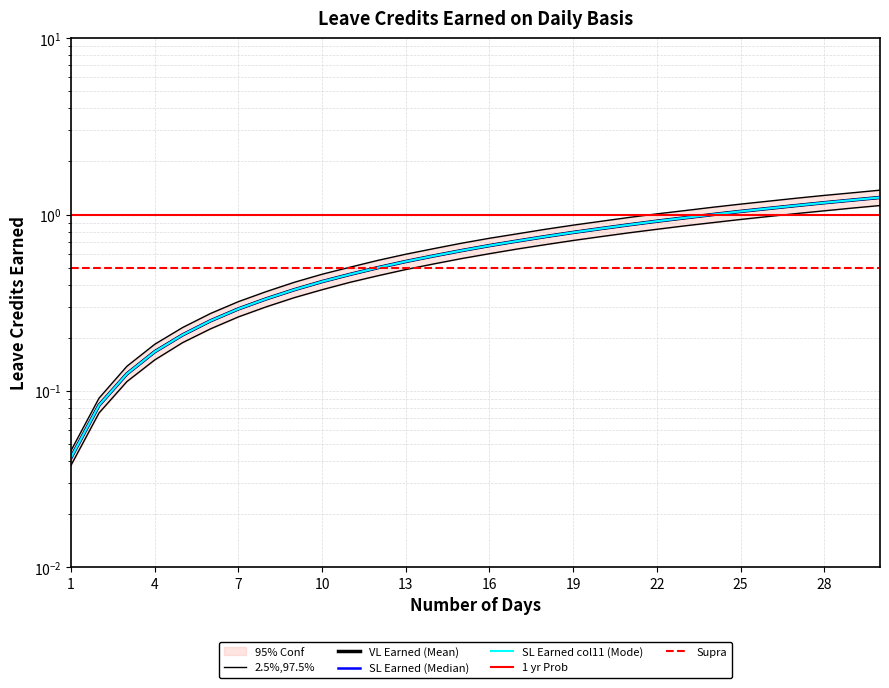

Reading left to right, extract all data points from this chart.

VL Earned: 0.0	0.1	0.1	0.2	0.2	0.2	0.3	0.3	0.4	0.4	0.5	0.5	0.5	0.6	0.6	0.7	0.7	0.8	0.8	0.8	0.9	0.9	1.0	1.0	1.0	1.1	1.1	1.2	1.2	1.2
SL Earned: 0.0	0.1	0.1	0.2	0.2	0.2	0.3	0.3	0.4	0.4	0.5	0.5	0.5	0.6	0.6	0.7	0.7	0.8	0.8	0.8	0.9	0.9	1.0	1.0	1.0	1.1	1.1	1.2	1.2	1.2
SL Earned (col11): 0.0	0.1	0.1	0.2	0.2	0.2	0.3	0.3	0.4	0.4	0.5	0.5	0.5	0.6	0.6	0.7	0.7	0.8	0.8	0.8	0.9	0.9	1.0	1.0	1.0	1.1	1.1	1.2	1.2	1.2
2.5% Bound: 0.0	0.1	0.1	0.1	0.2	0.2	0.3	0.3	0.3	0.4	0.4	0.5	0.5	0.5	0.6	0.6	0.6	0.7	0.7	0.8	0.8	0.8	0.9	0.9	0.9	1.0	1.0	1.1	1.1	1.1
97.5% Bound: 0.0	0.1	0.1	0.2	0.2	0.3	0.3	0.4	0.4	0.5	0.5	0.6	0.6	0.6	0.7	0.7	0.8	0.8	0.9	0.9	1.0	1.0	1.1	1.1	1.1	1.2	1.2	1.3	1.3	1.4